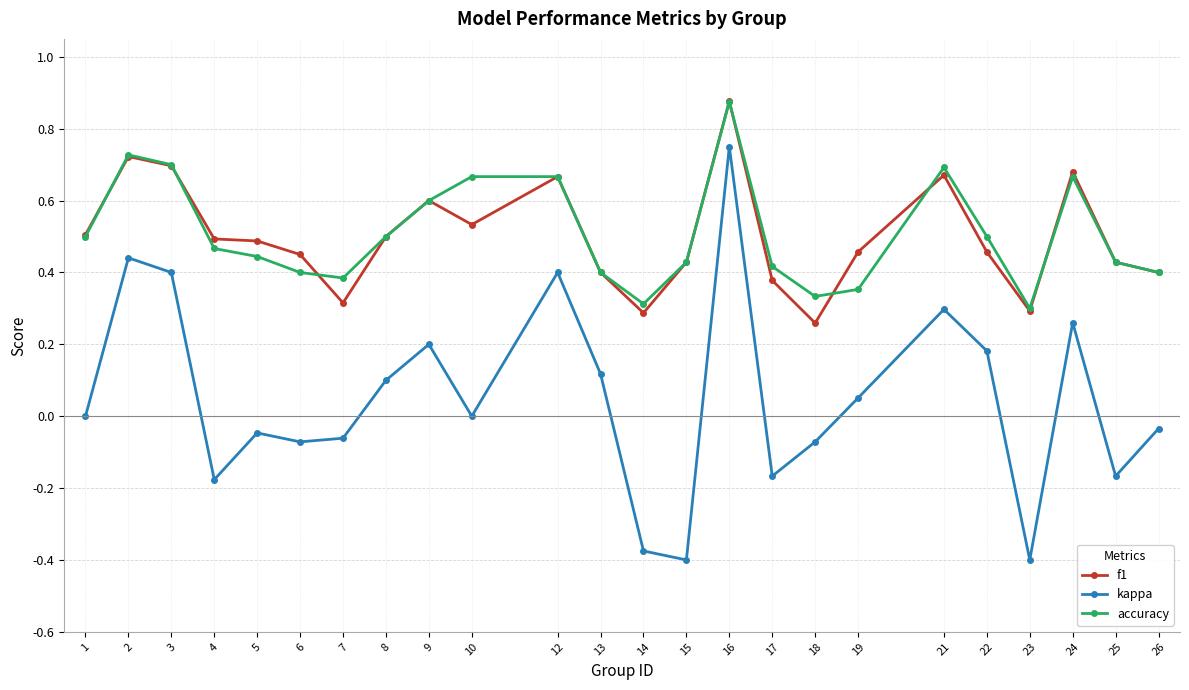

What is the total value across all series at 24?

1.6